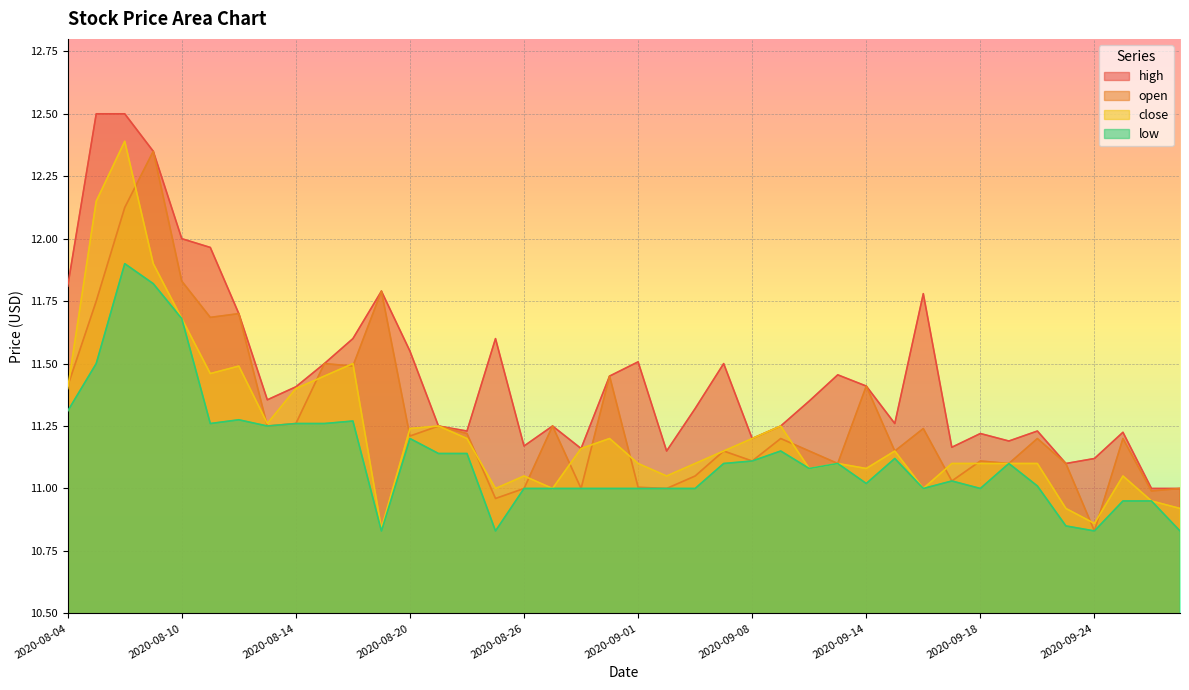

Between 2020-09-18 and 2020-09-10, which is larger?

2020-09-10